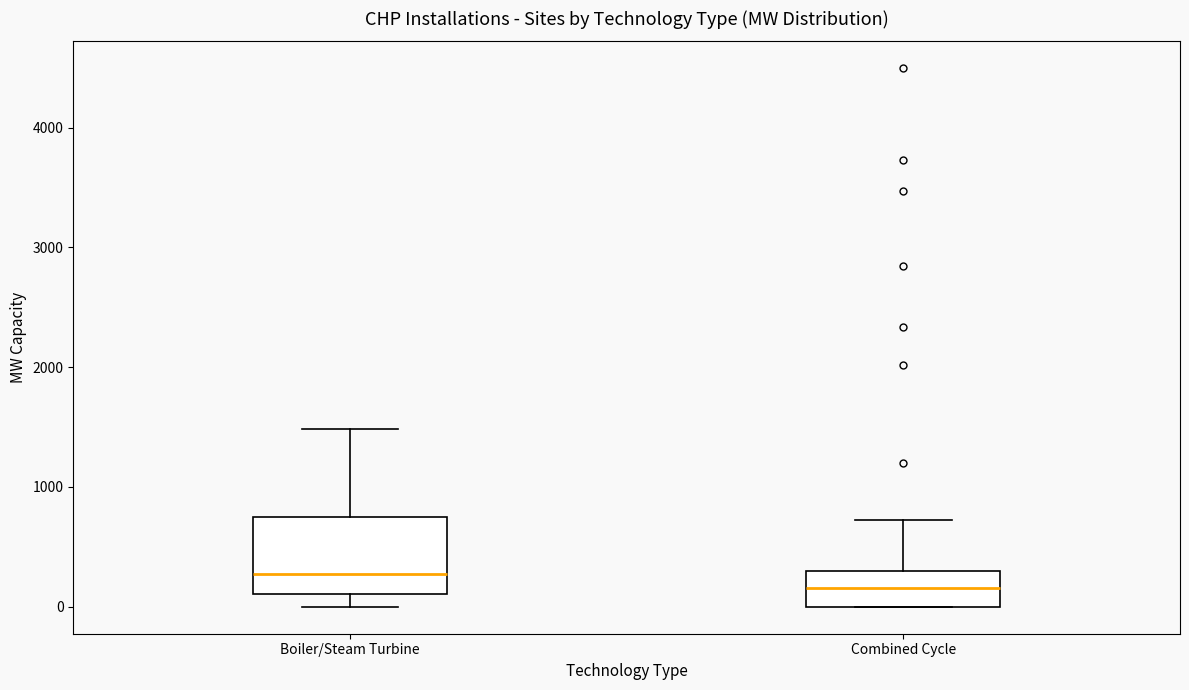

Where does the lower whisker of the box for Boiler/Steam Turbine end on the y-axis? The values are not printed on the chart, so give them approximately, as read against the axis.

0